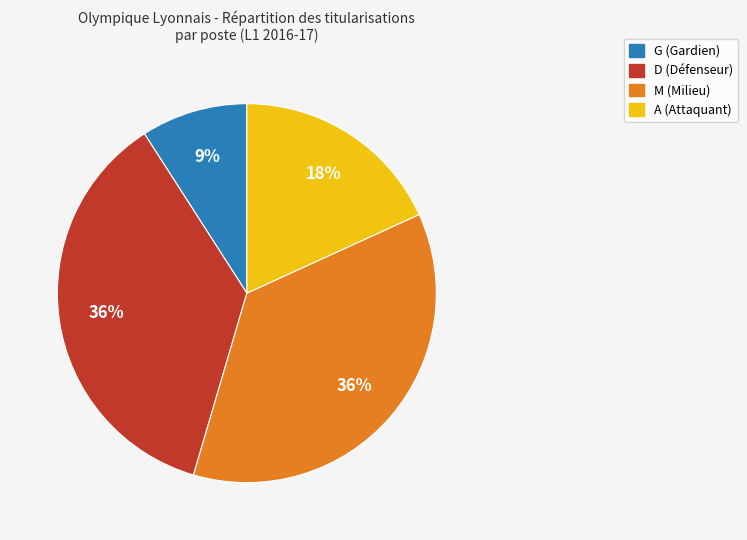

Is there a majority slice in this chart?

No